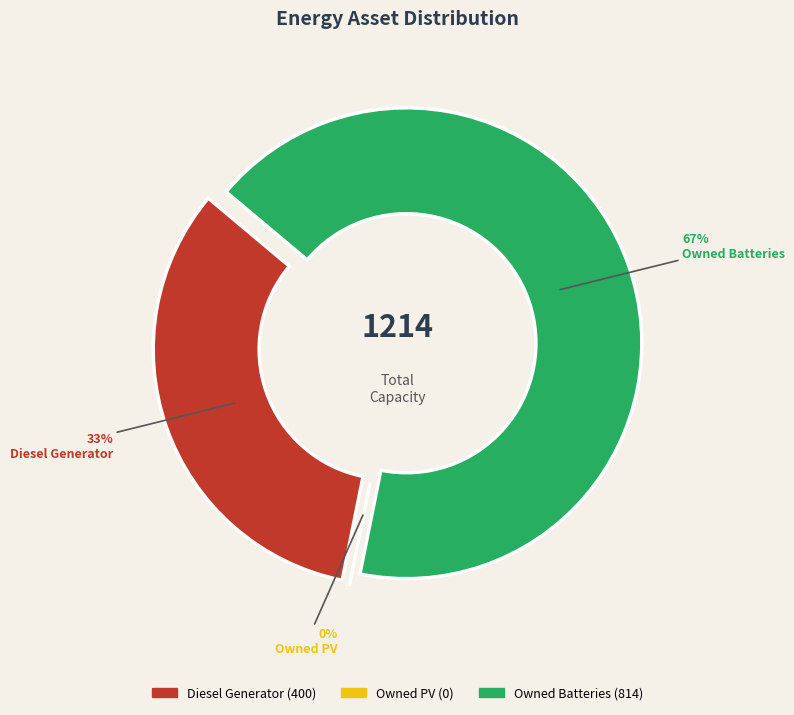

Which category has the biggest portion of the pie?

Owned Batteries